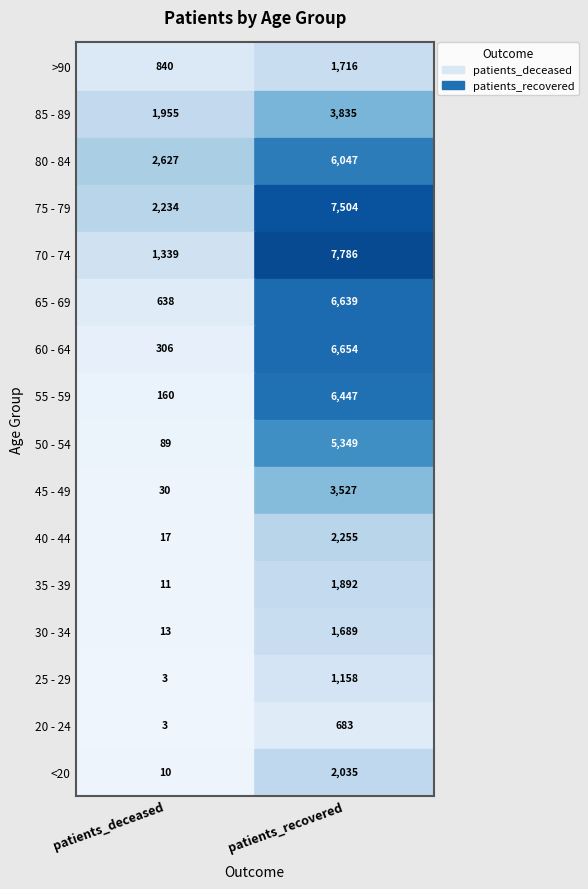

Reading left to right, extract all data points from this chart.

<20: 0=10	1=2035
20 - 24: 0=3	1=683
25 - 29: 0=3	1=1158
30 - 34: 0=13	1=1689
35 - 39: 0=11	1=1892
40 - 44: 0=17	1=2255
45 - 49: 0=30	1=3527
50 - 54: 0=89	1=5349
55 - 59: 0=160	1=6447
60 - 64: 0=306	1=6654
65 - 69: 0=638	1=6639
70 - 74: 0=1339	1=7786
75 - 79: 0=2234	1=7504
80 - 84: 0=2627	1=6047
85 - 89: 0=1955	1=3835
>90: 0=840	1=1716